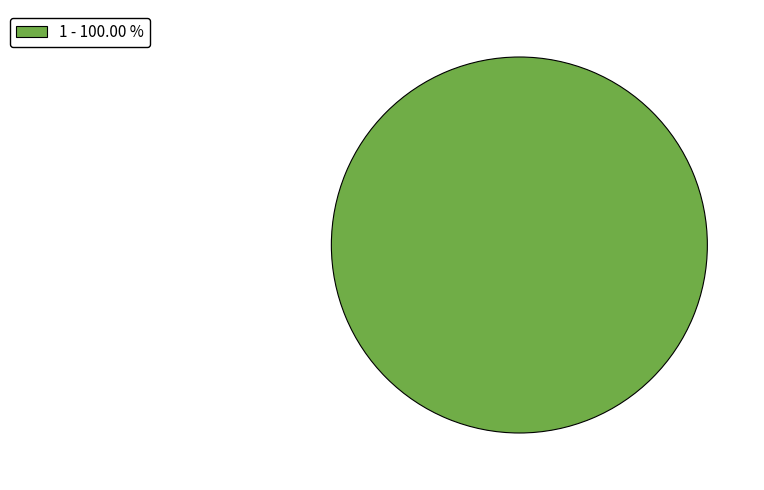

Rank the categories by value from highest to lowest.

1 - 100.00 %